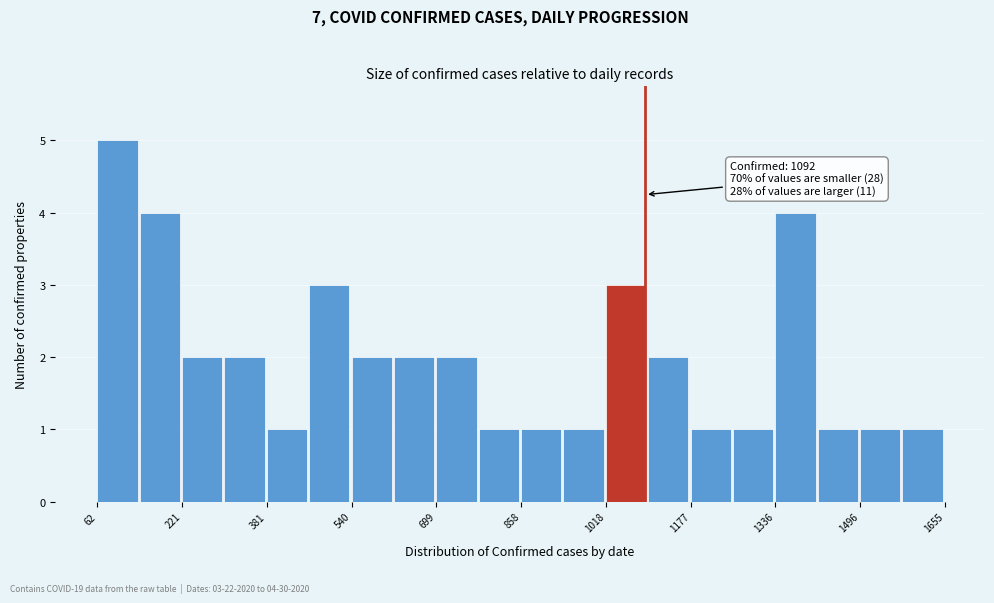

Read against the x-axis, roughly where is the centre of the tallest bar?

100